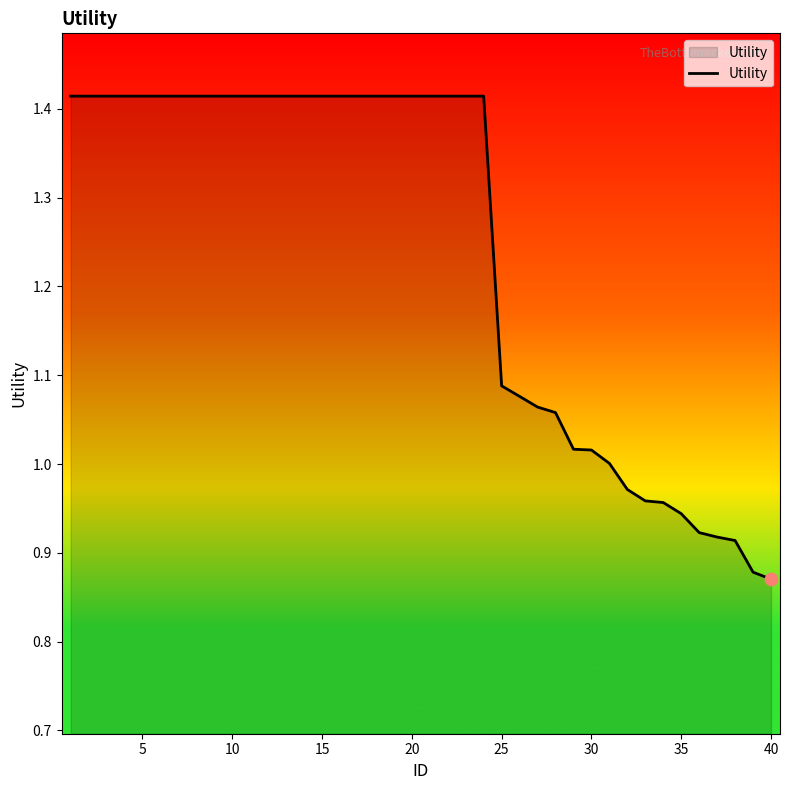

What is the difference between the maximum and minimum values?

0.5